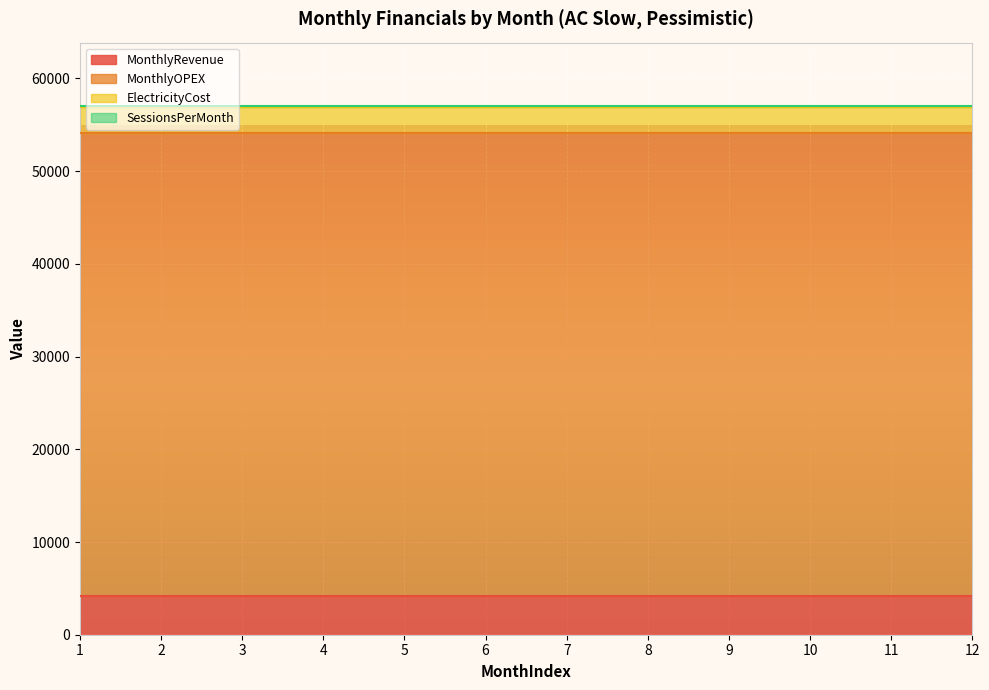

True or false: ElectricityCost and MonthlyRevenue intersect in this chart.

False